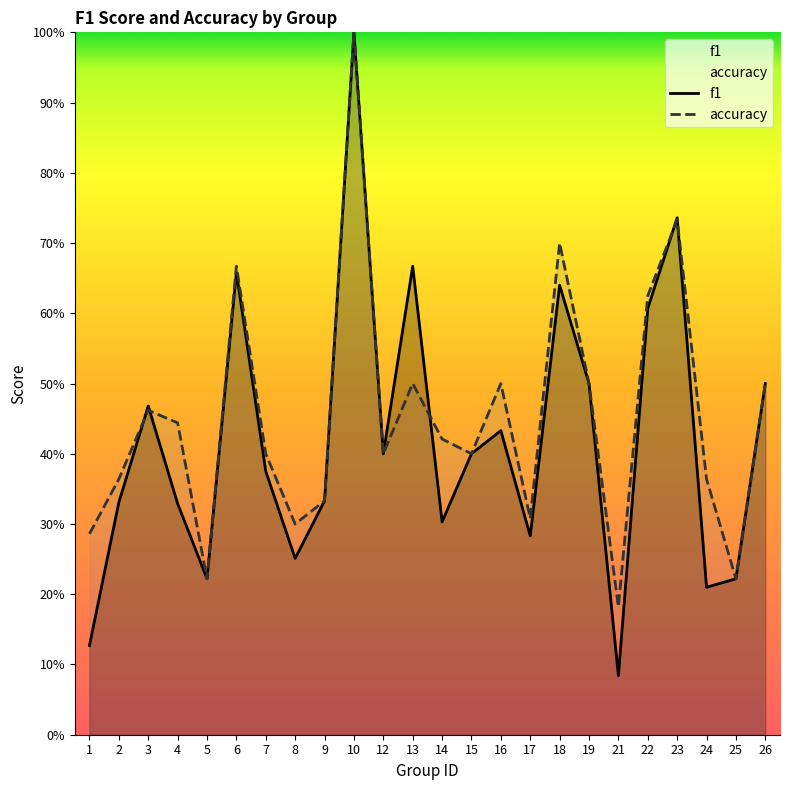

Between which two adjacent categories do accuracy and f1 first intersect?

2 and 3